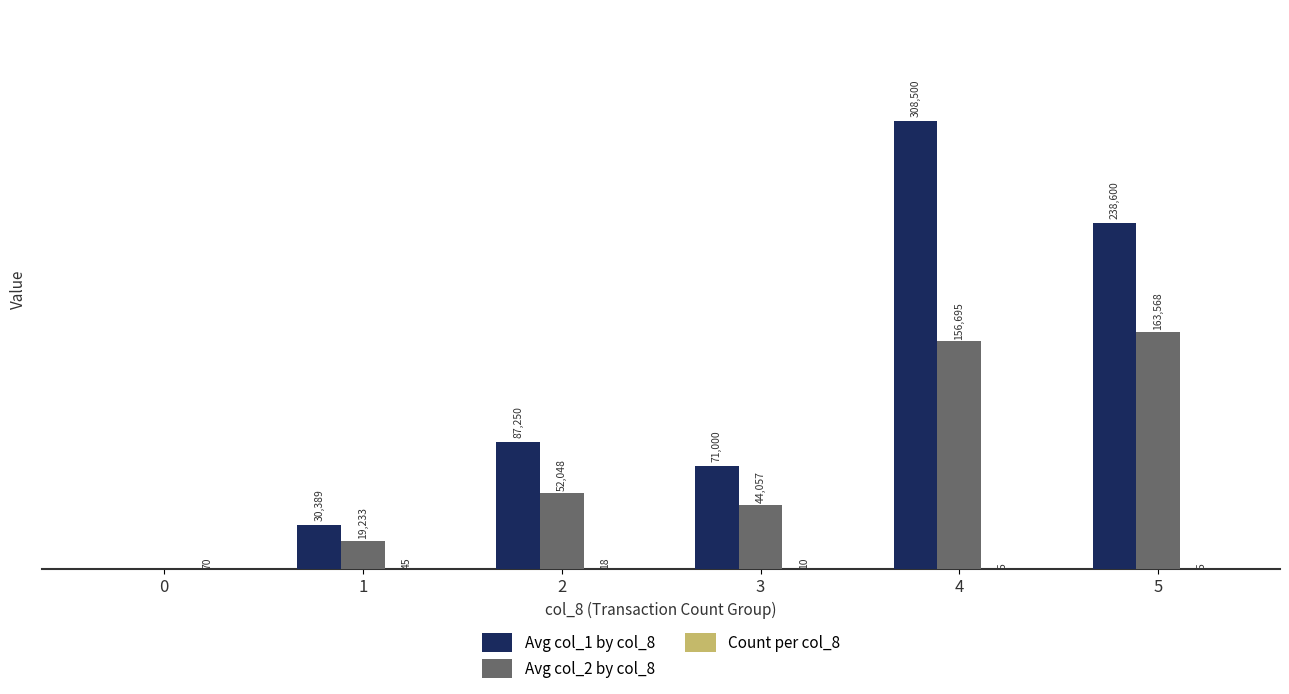

Between 0 and 3, which series saw the biggest shift?

Avg col_1 by col_8